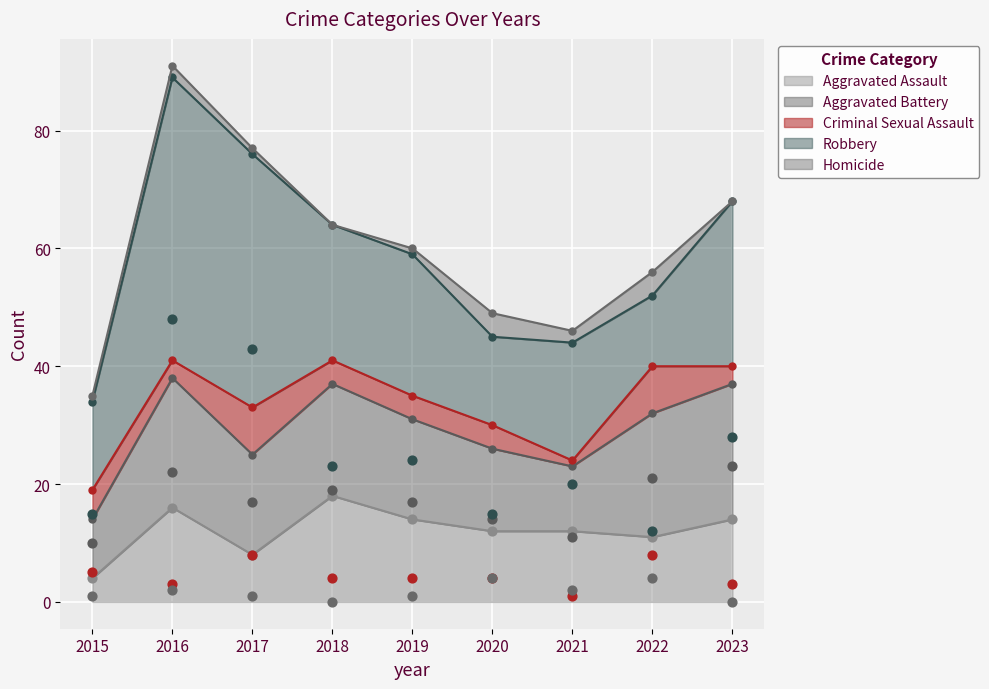

Is the value of Homicide at 2015 greater than the value of Criminal Sexual Assault at 2023?

No